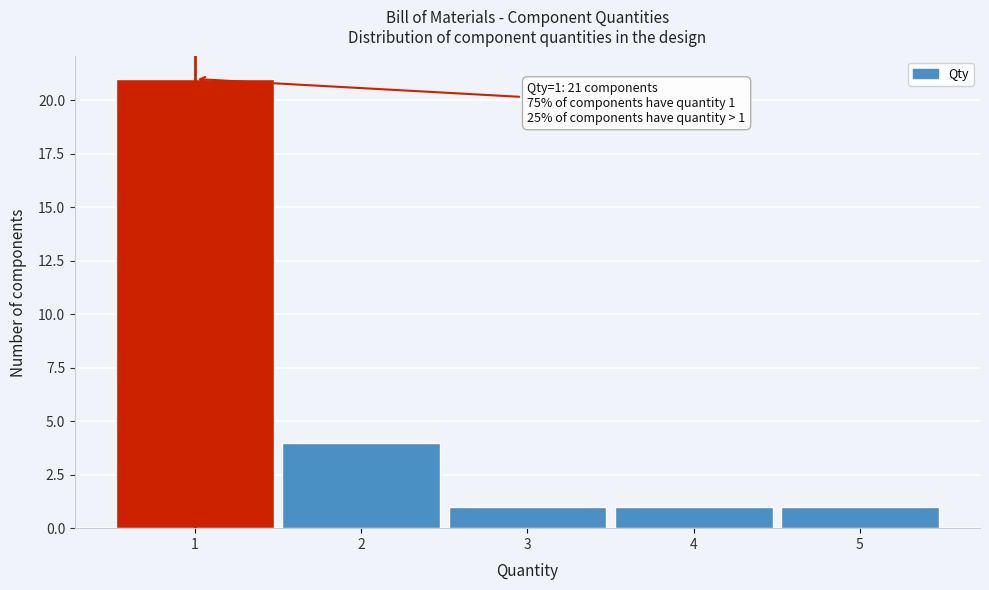

Over which range of the x-axis is the bar tallest?

0.5 to 1.5